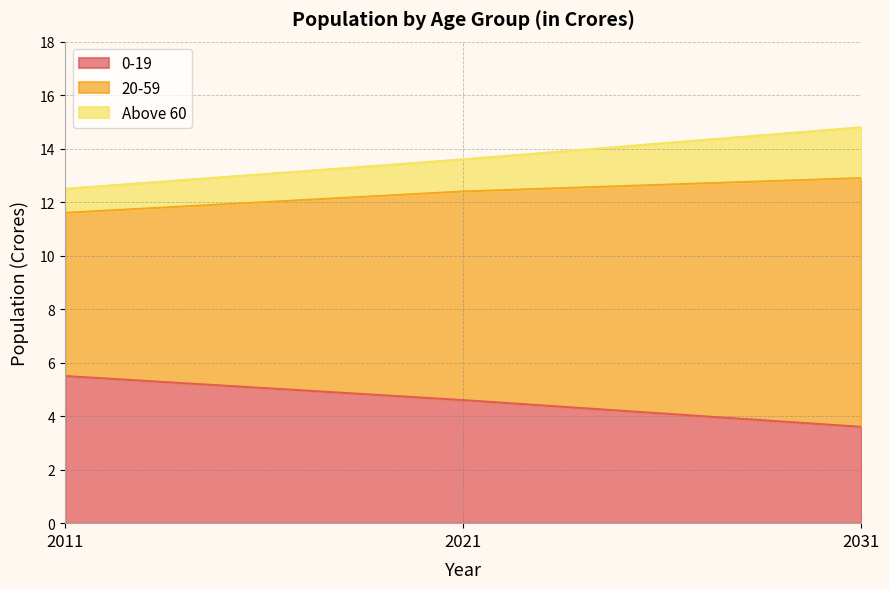

How many lines are shown in the chart?

3